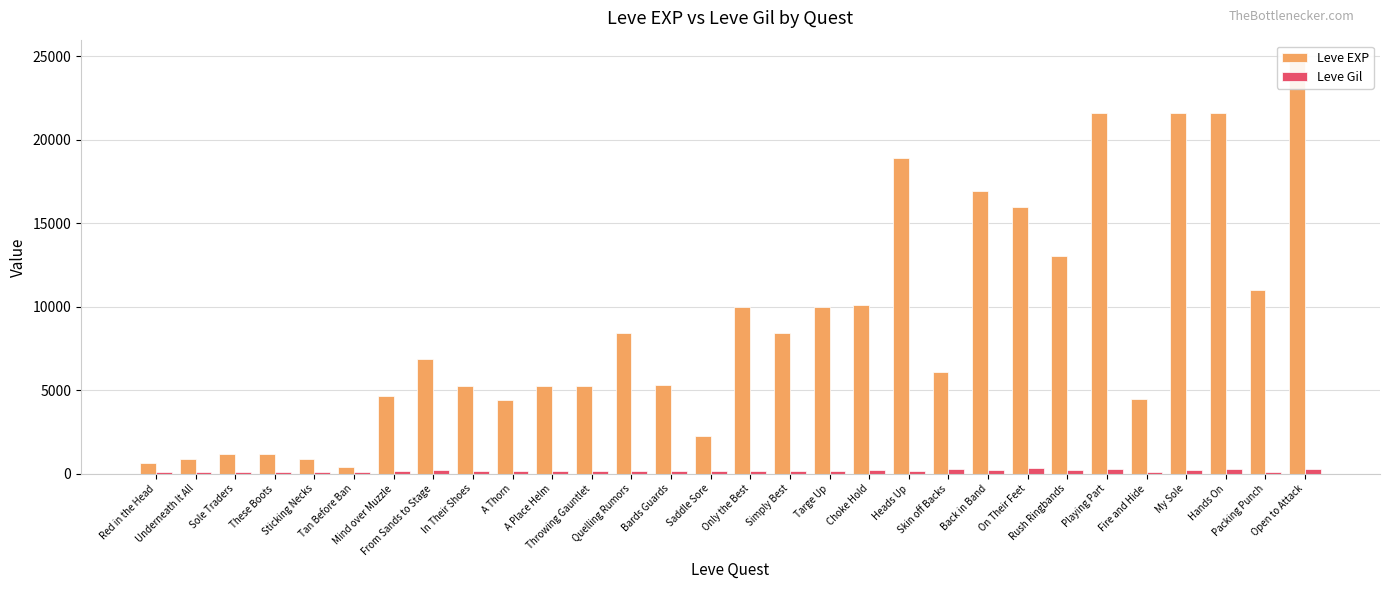

At which label does Leve EXP first exceed 6840?

Quelling Rumors